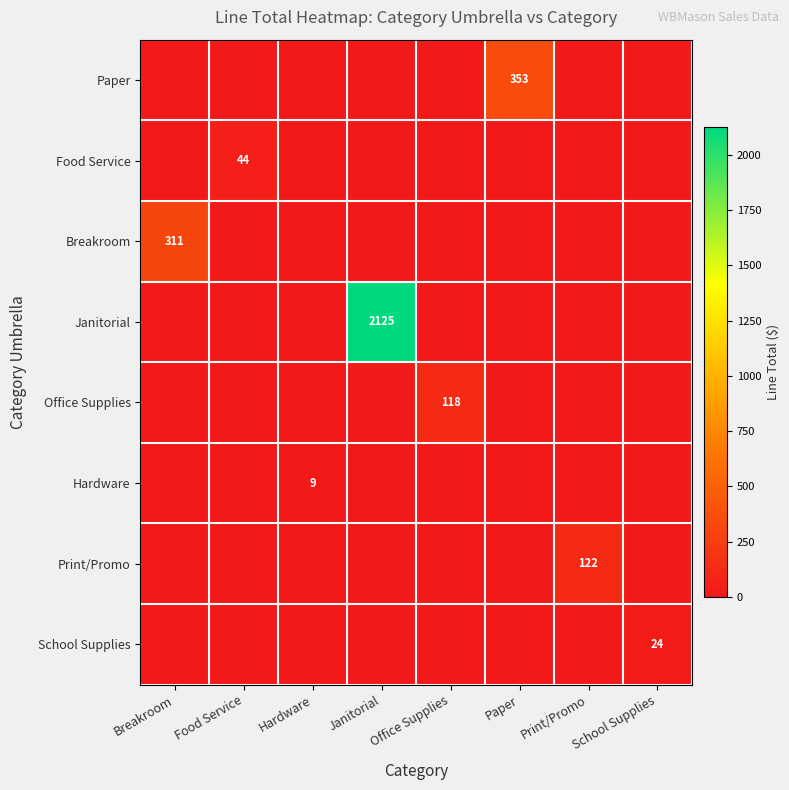

The value of School Supplies at School Supplies is 5. True or false?

False